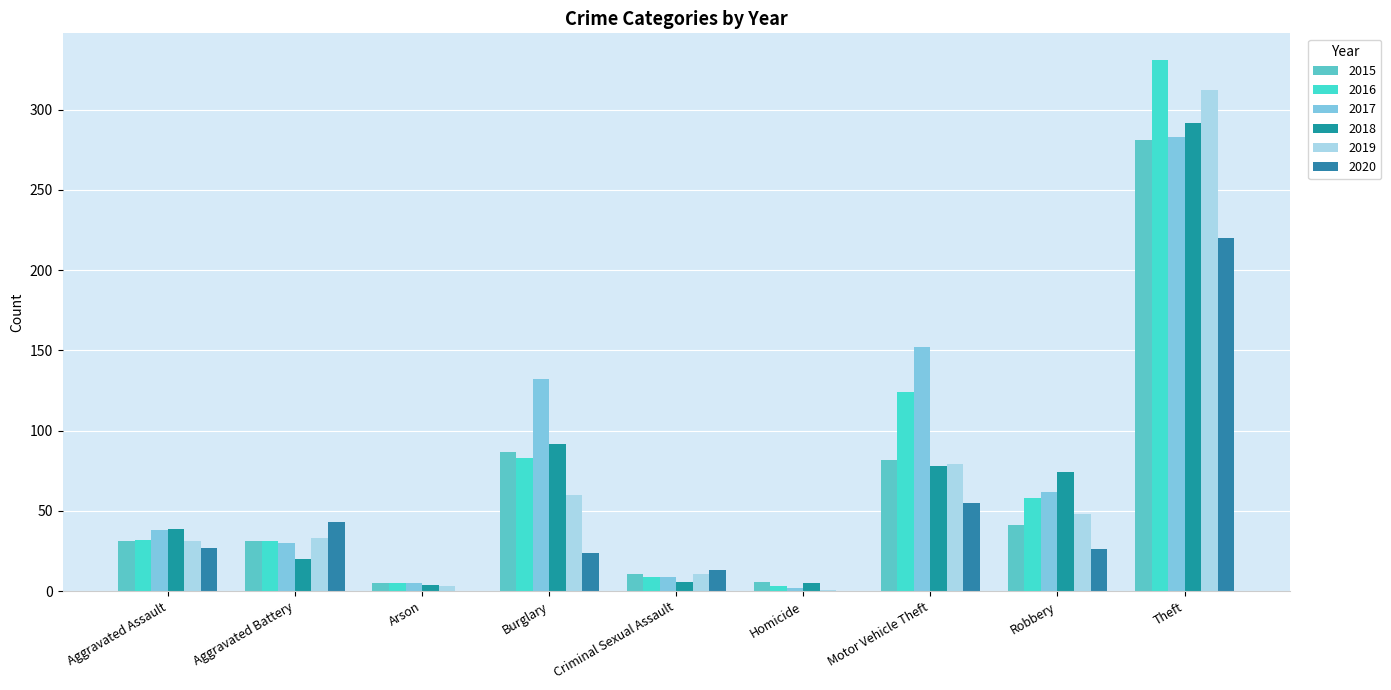

What is the maximum value shown in the chart?

331